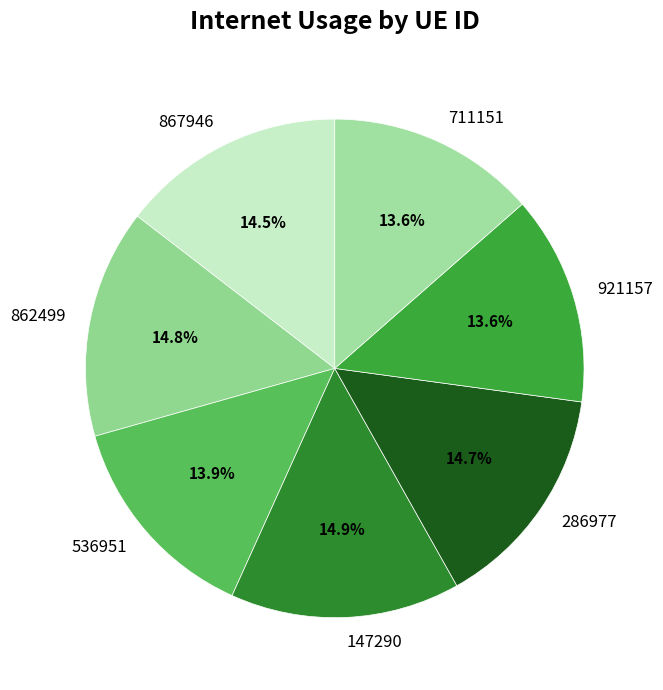

Combined, what portion of the pie is 286977 and 921157?

28.3%